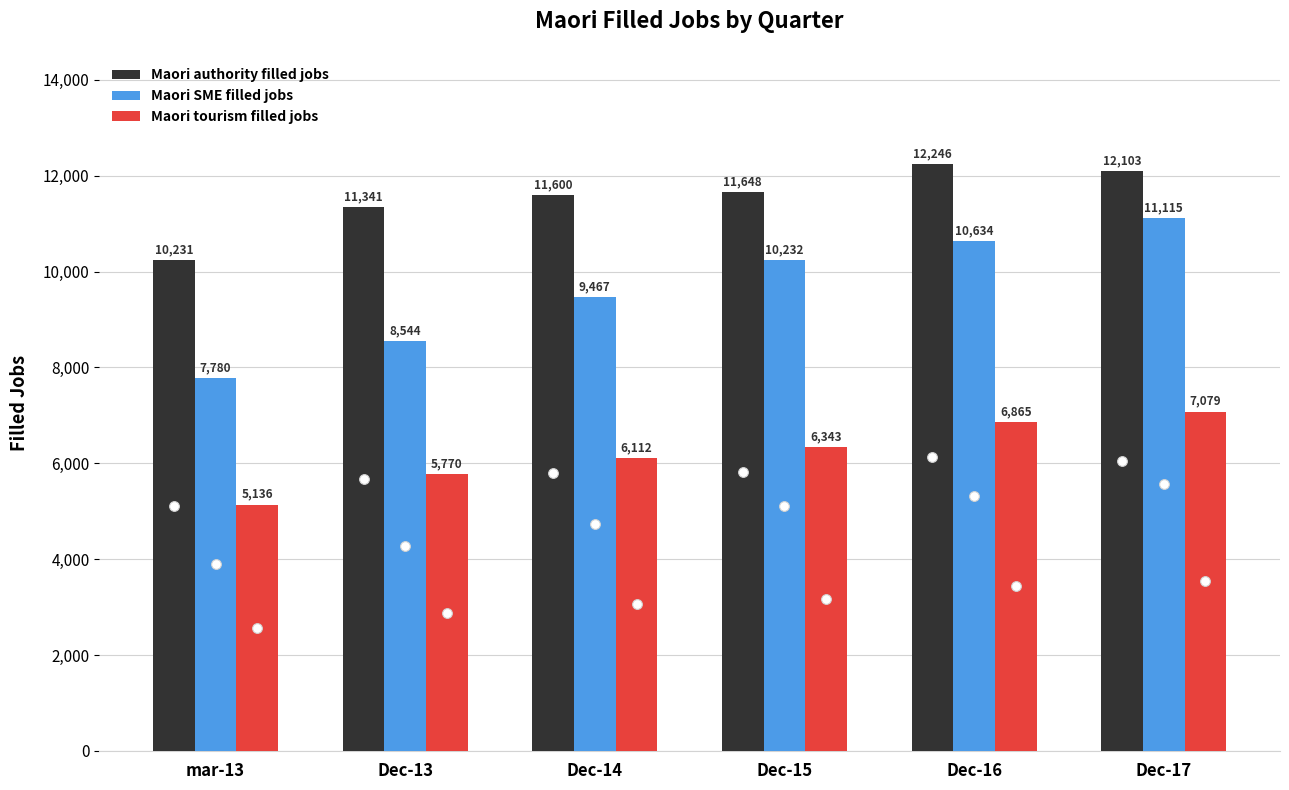

Is it true that Maori tourism filled jobs equals 5136 at mar-13?

True